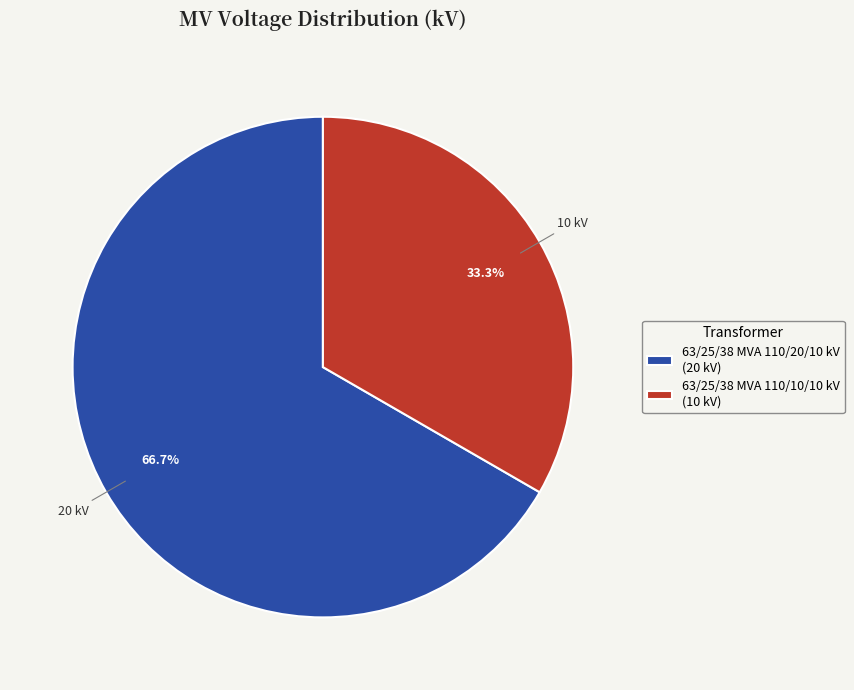

What is the smallest slice in the pie chart?

63/25/38 MVA 110/10/10 kV